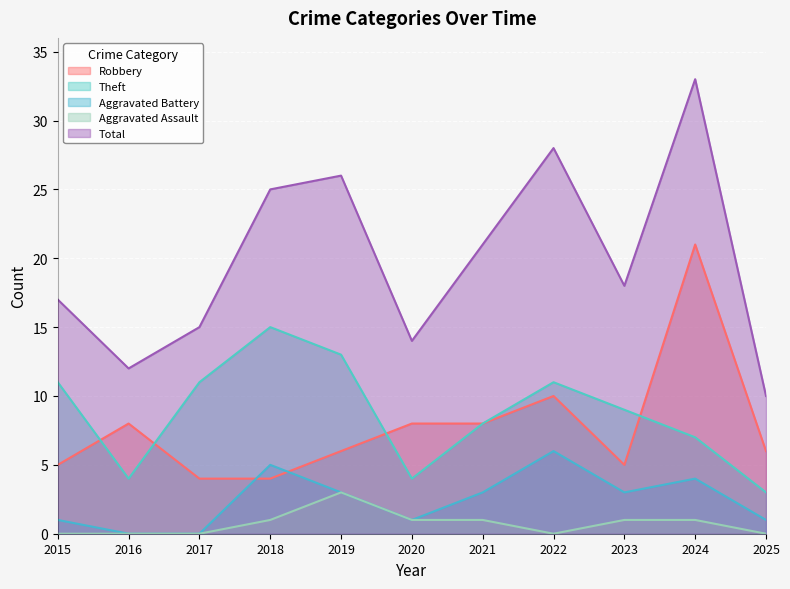

Which series has the widest spread of values?

Total